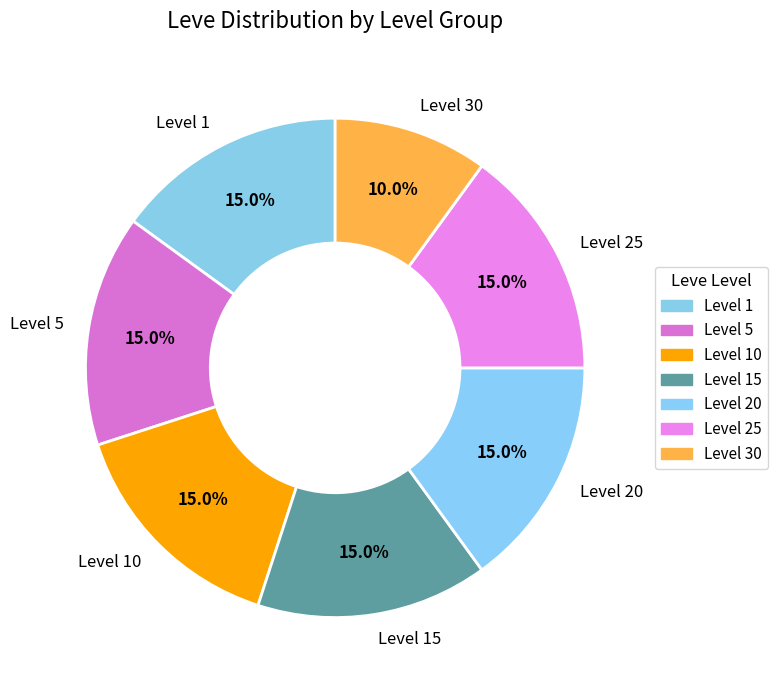

Does Level 5 represent more than half of the total?

No